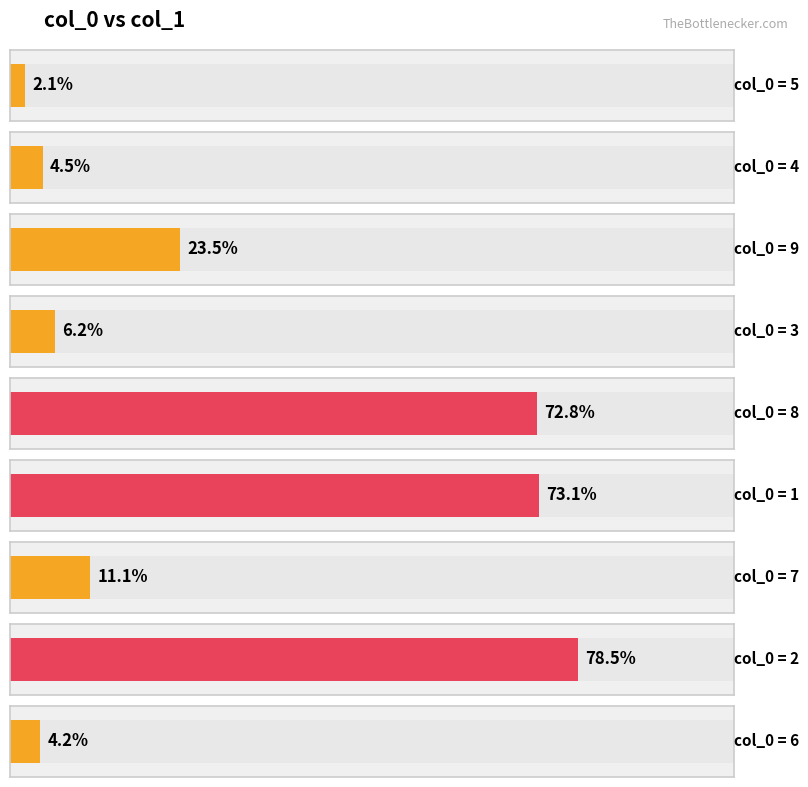

What position from the left is 7?

7